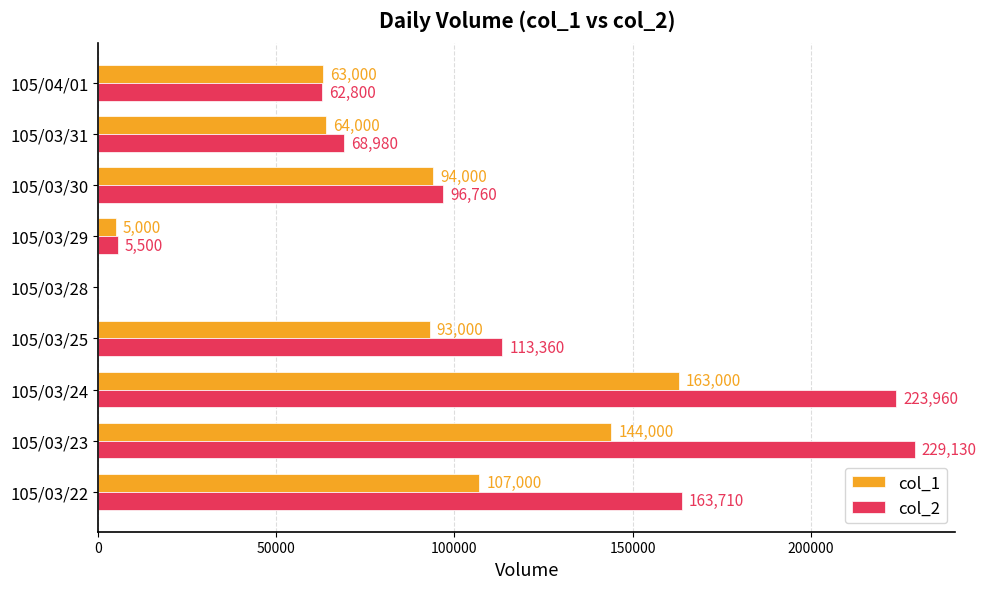

True or false: col_2 has a value of 64768 at 105/03/24.

False